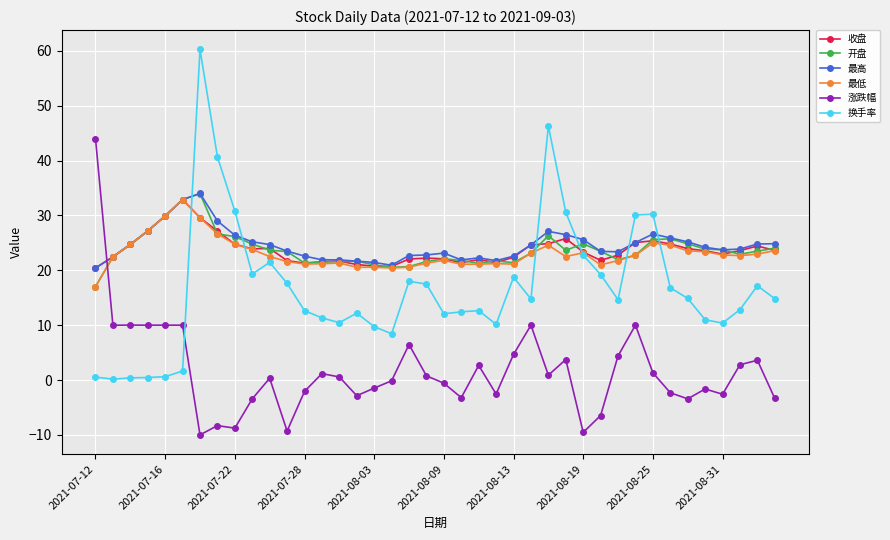

True or false: 涨跌幅 has more than 0 interior local peaks.

True